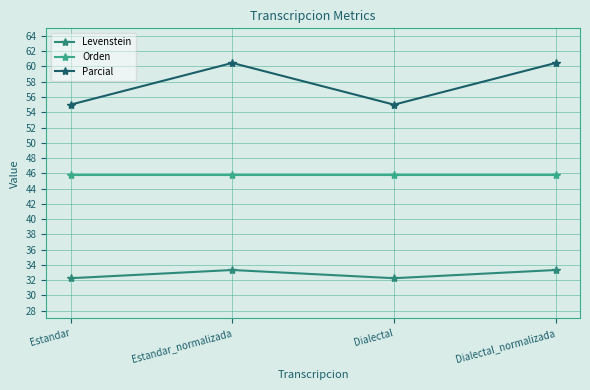

At which label does Parcial first exceed 60?

Estandar_normalizada